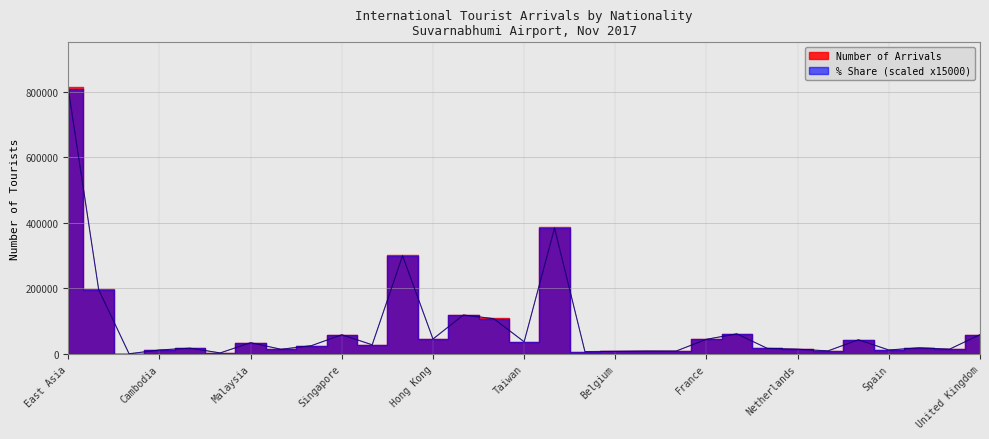

Count the number of categories in the chart.

31